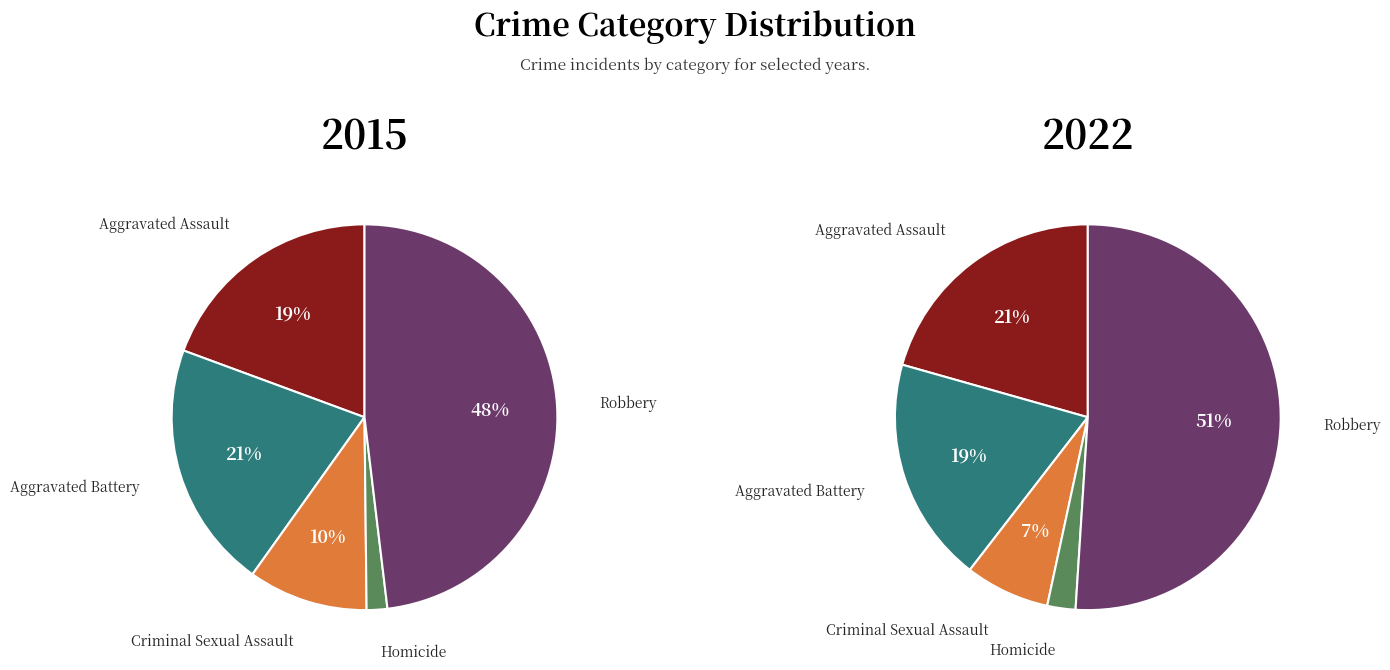

What is the smallest slice in the pie chart?

Homicide